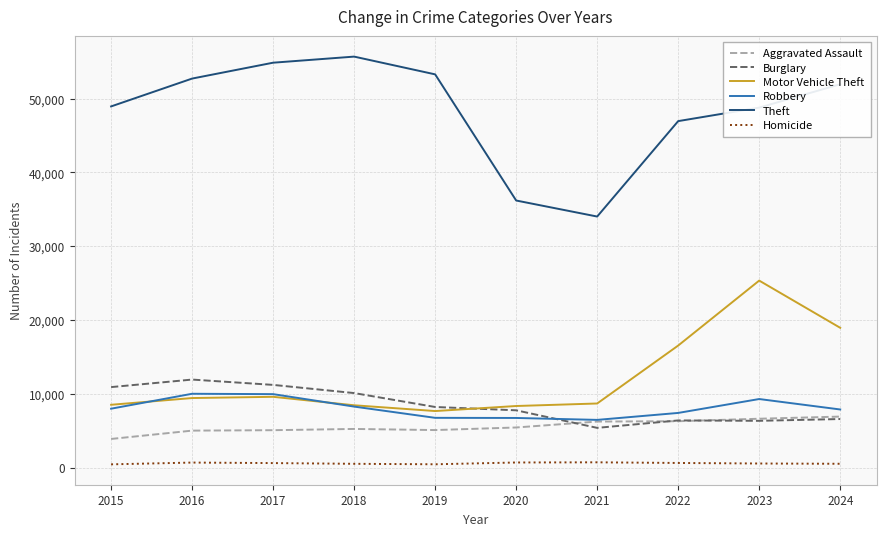

Which series has the widest spread of values?

Theft